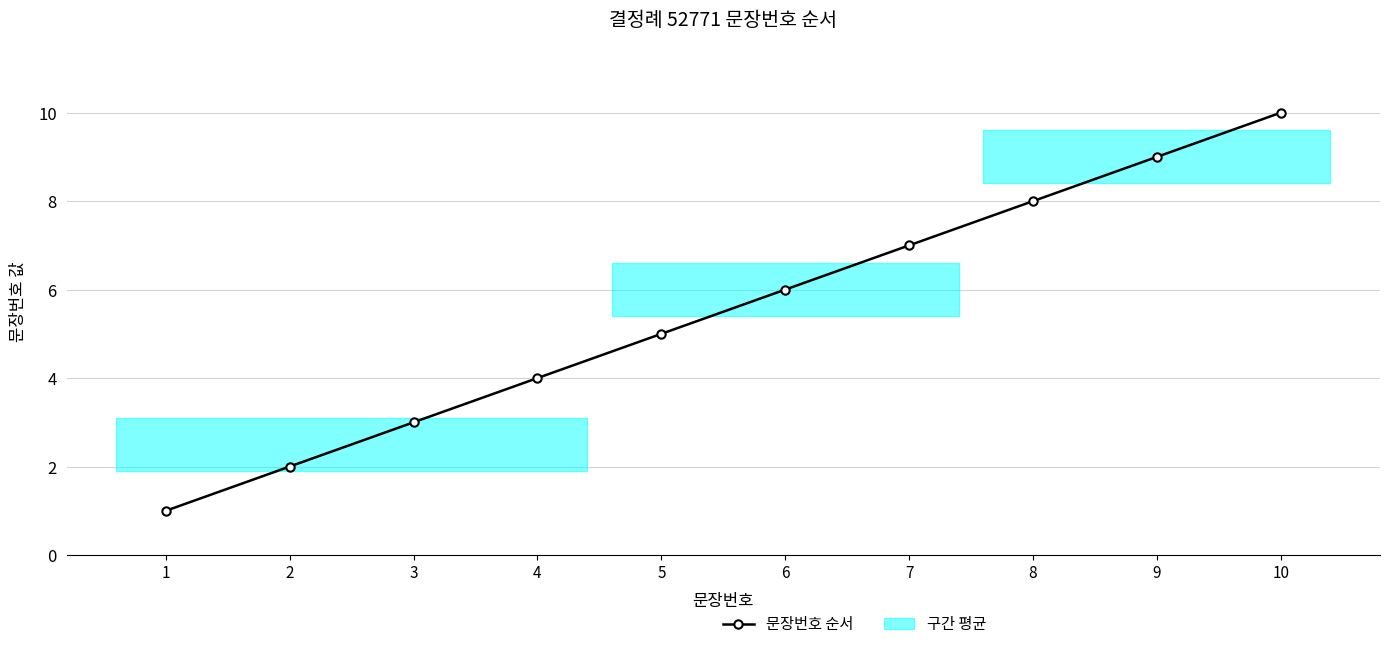

How many data points are less than 6?

5